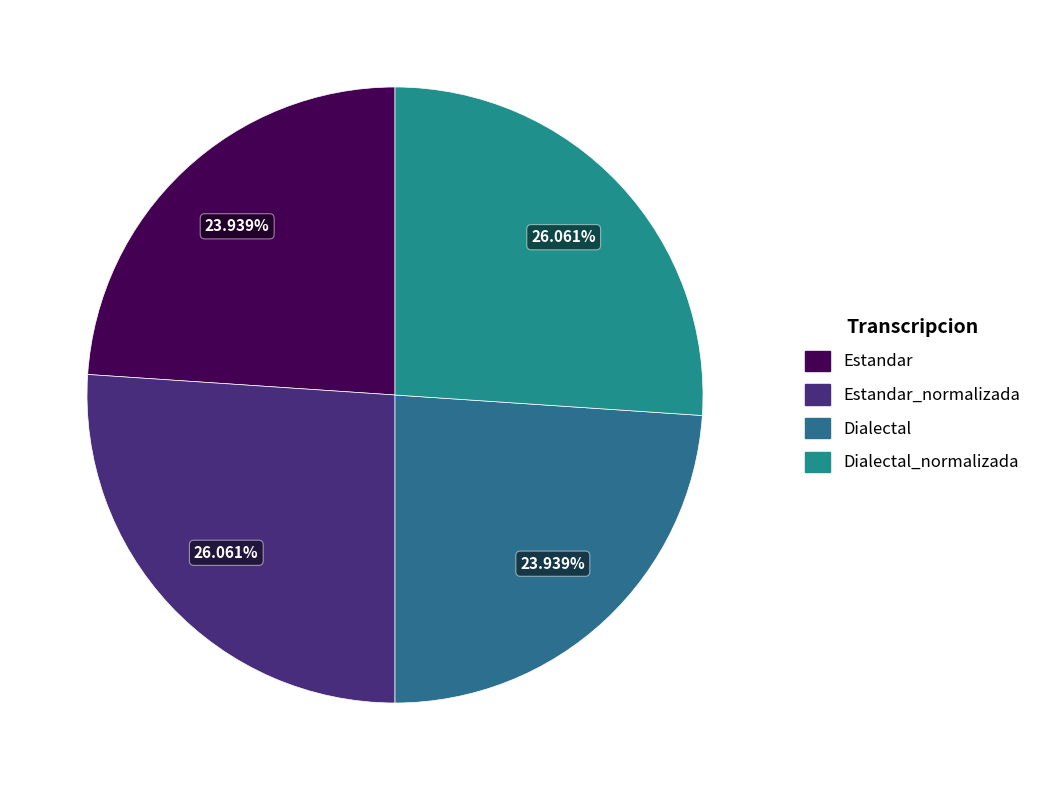

What is the smallest slice in the pie chart?

Estandar